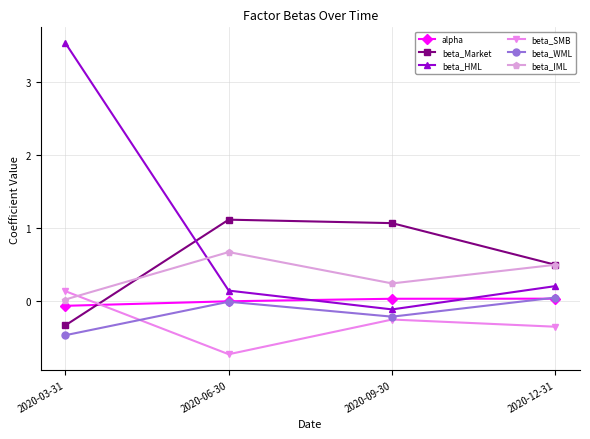

What is the label of the 4th point from the left?

2020-12-31